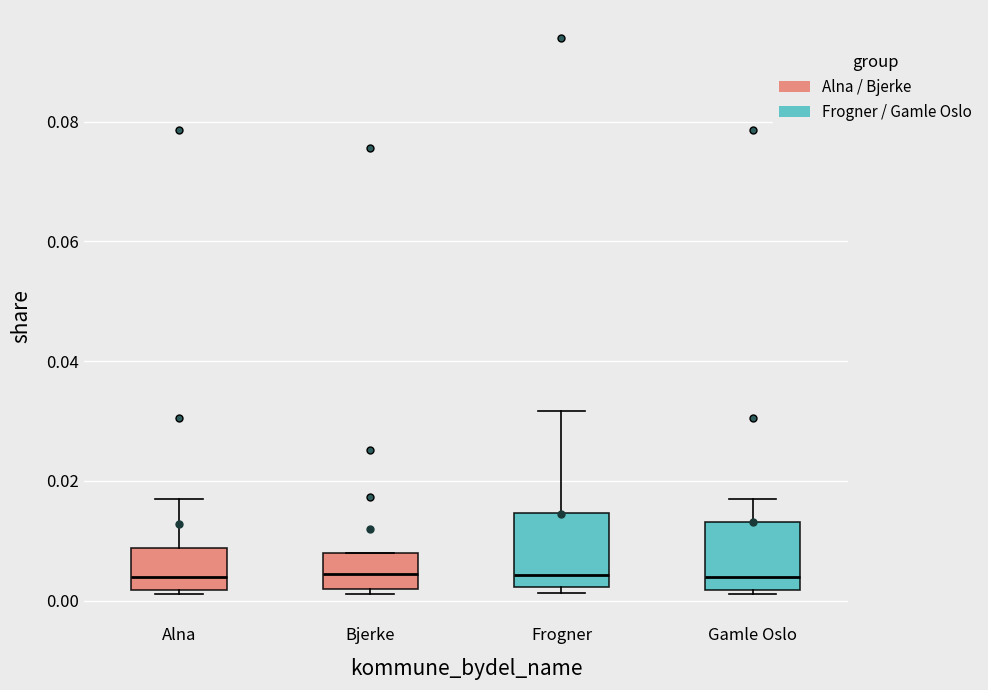

Where is the upper edge of the box for Frogner on the y-axis? The values are not printed on the chart, so give them approximately, as read against the axis.

0.014